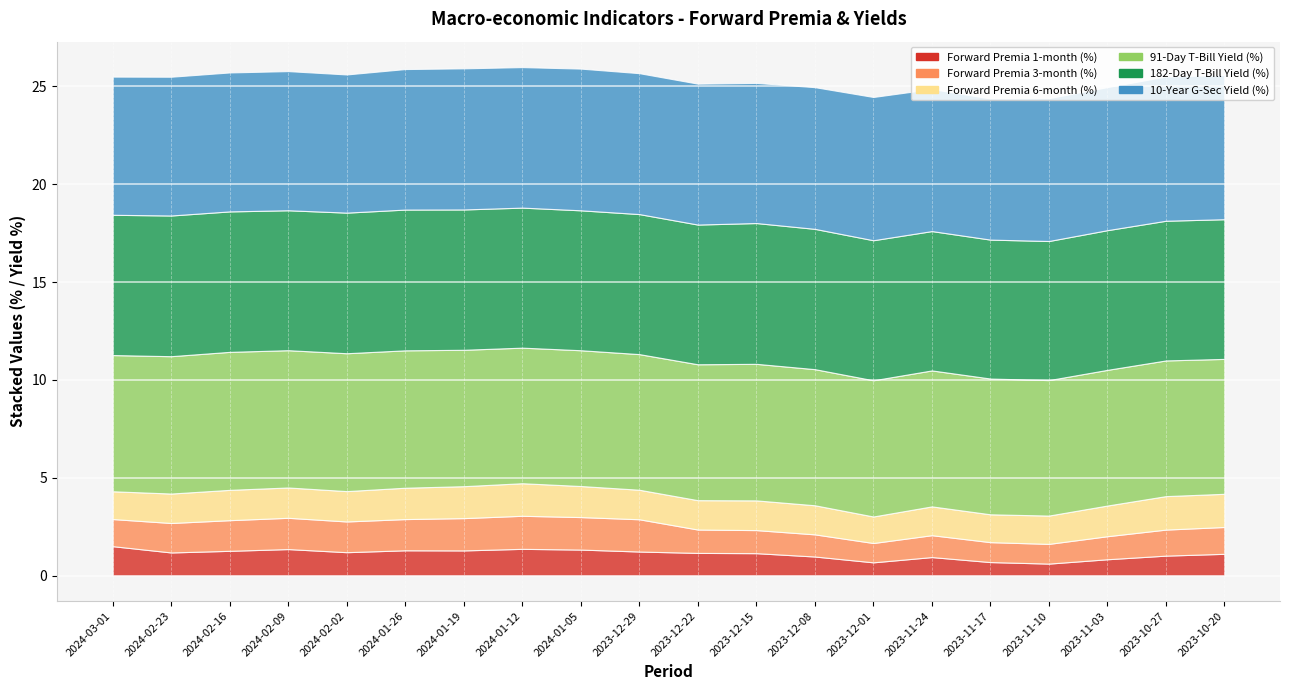

List the labels in order of Forward Premia 3-month (%) value, smallest first.

2023-12-01, 2023-11-10, 2023-11-17, 2023-11-24, 2023-12-08, 2023-11-03, 2023-12-15, 2023-12-22, 2023-10-27, 2023-10-20, 2024-03-01, 2024-02-23, 2024-02-16, 2024-02-02, 2024-01-26, 2024-02-09, 2023-12-29, 2024-01-19, 2024-01-05, 2024-01-12